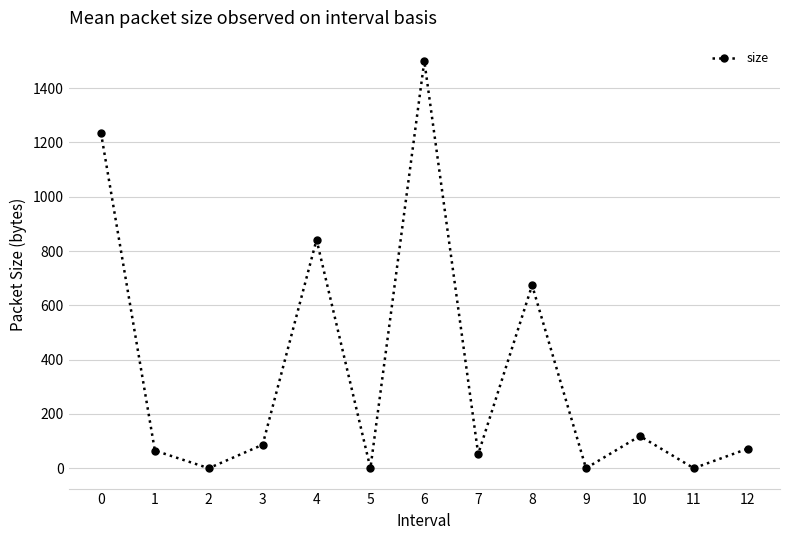

What is the value of the 7th point from the left?

1500.0